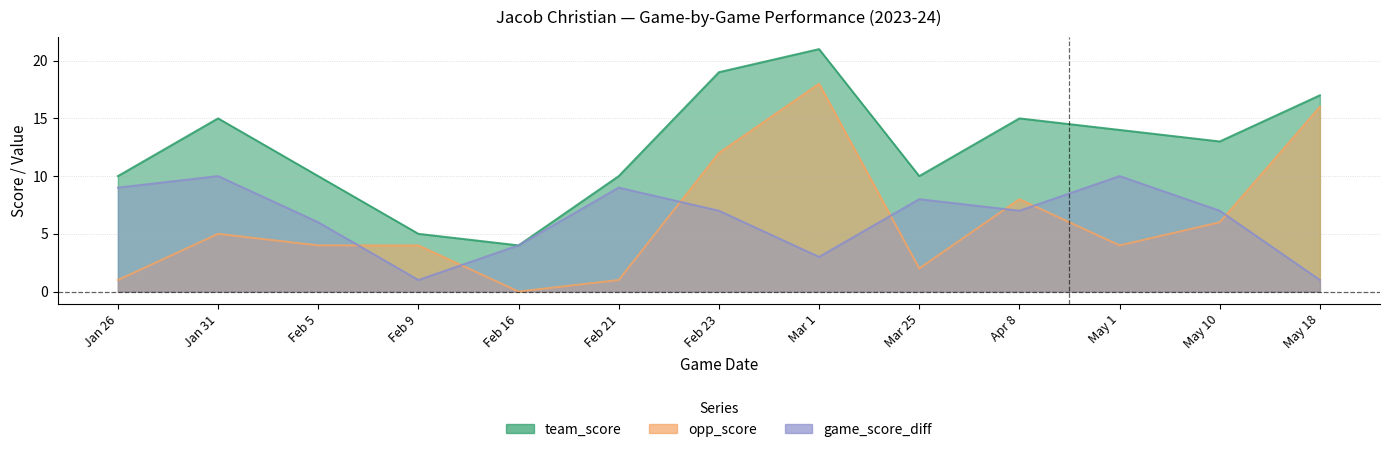

What is the difference between the maximum and second lowest values in the opp_score series?

17